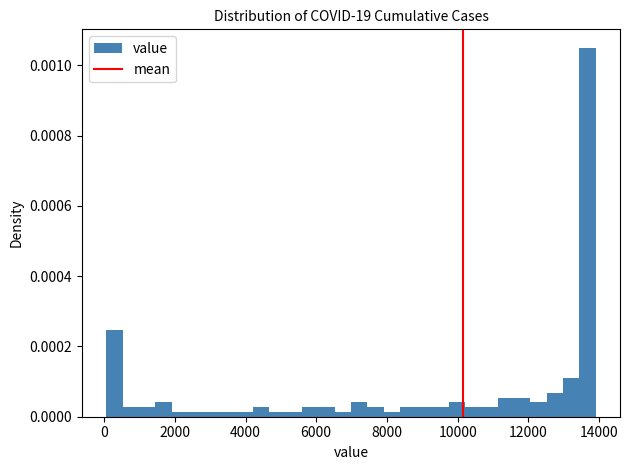

Read against the x-axis, roughly where is the centre of the tallest bar?

13600